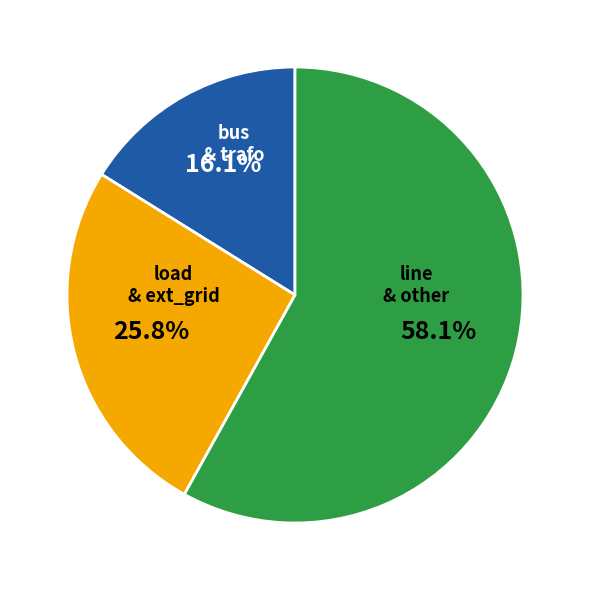

What percentage do load & ext_grid and line & other together represent?

83.9%